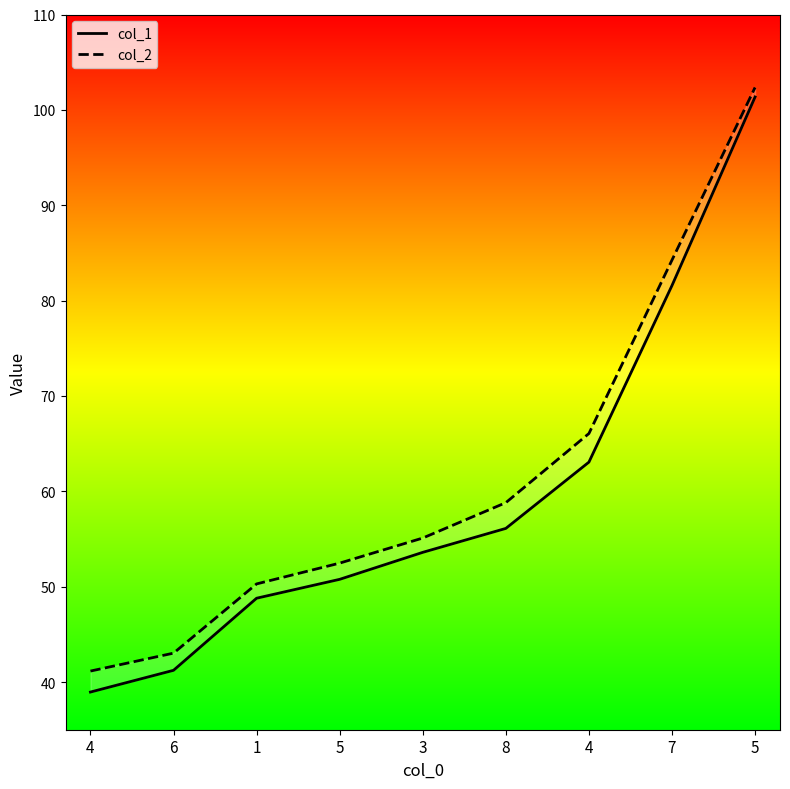

What is the maximum value for col_1?

101.3